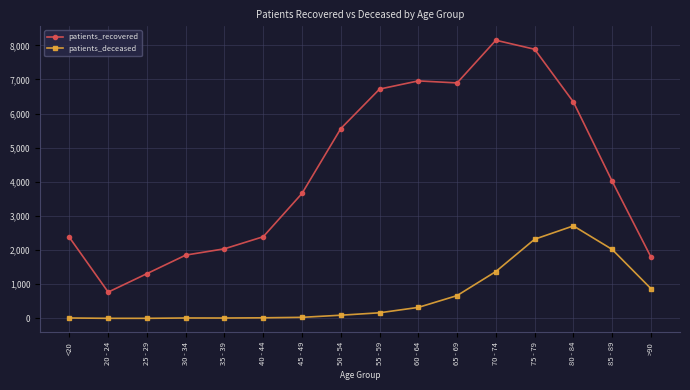

What is the value of the patients_recovered point at the 9th from the left?

6719